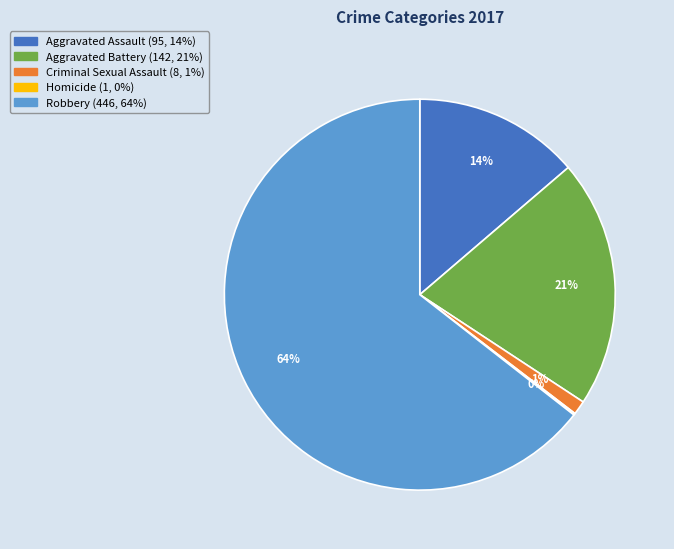

To the nearest percent, what is the average slice percentage?

20%